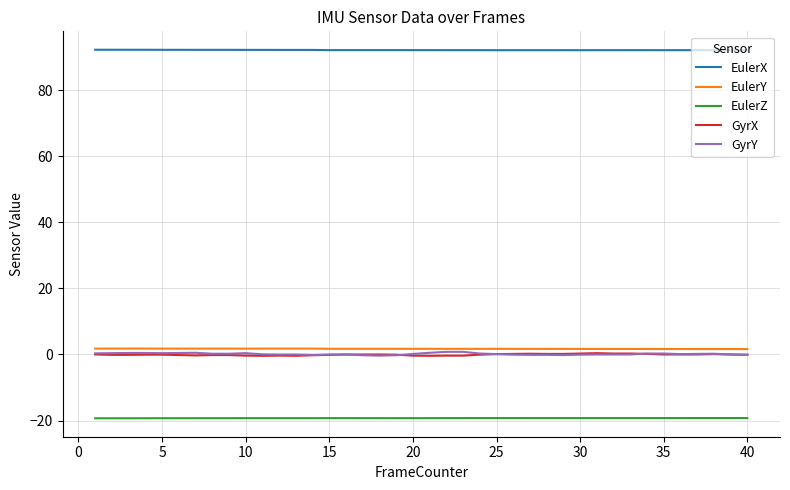

True or false: EulerX and EulerY intersect in this chart.

False